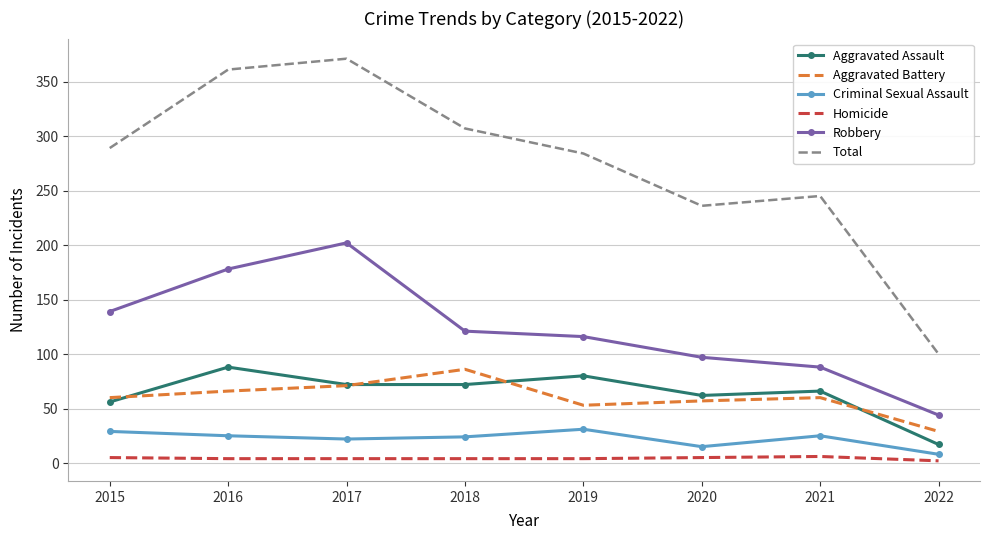

Which series has the widest spread of values?

Total